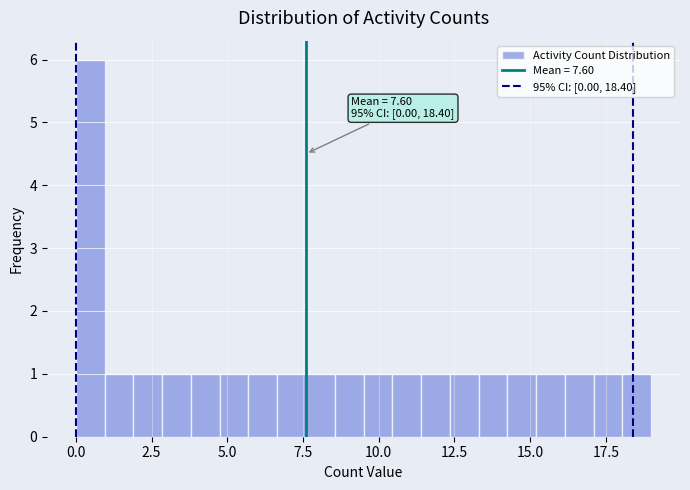

Read against the x-axis, roughly where is the centre of the tallest bar?

0.5